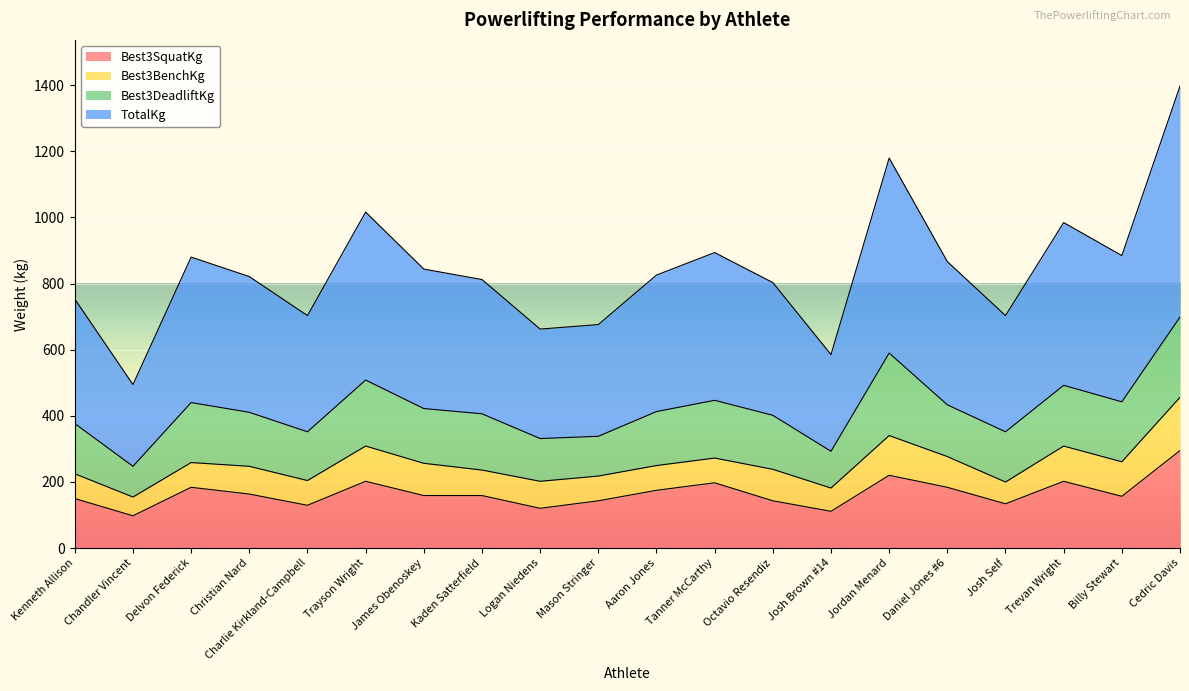

What is the maximum value for Best3SquatKg?

294.8